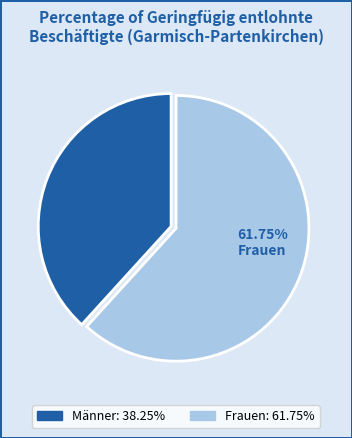

Approximately how many times larger is the value at Frauen compared to Männer?

1.6